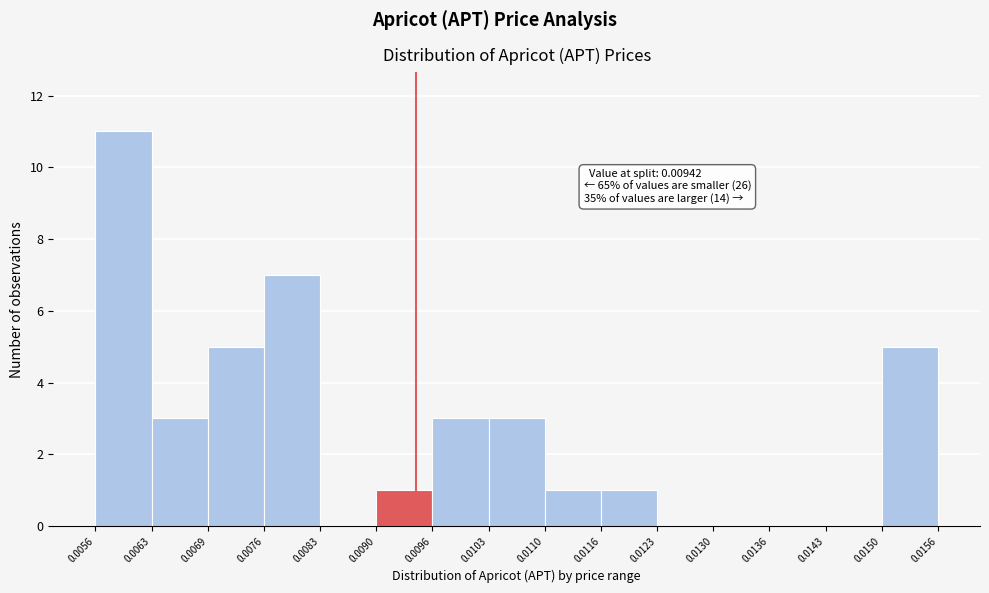

Which range on the x-axis has the tallest bar?

0.0056 to 0.0063